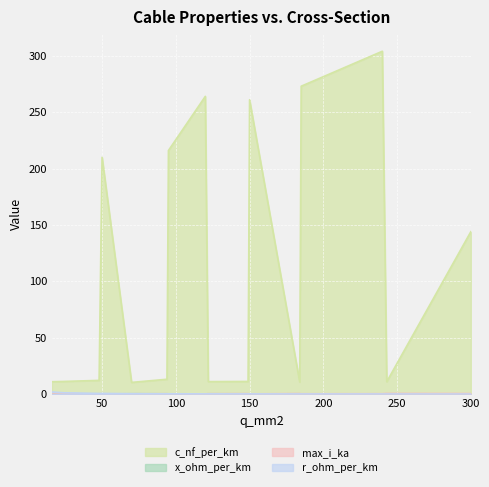

What is the minimum value for x_ohm_per_km?

0.1